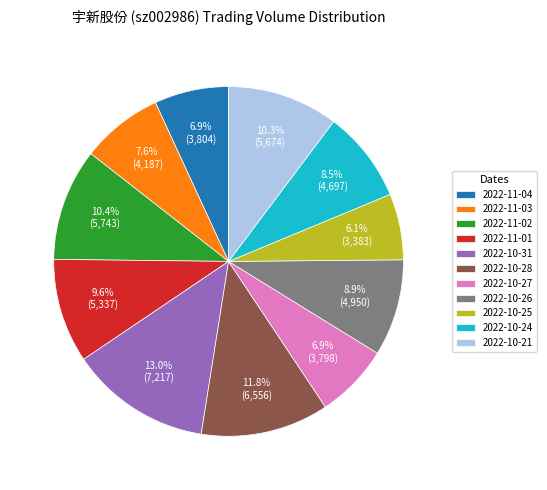

To the nearest percent, what portion does 2022-11-03 represent?

8%